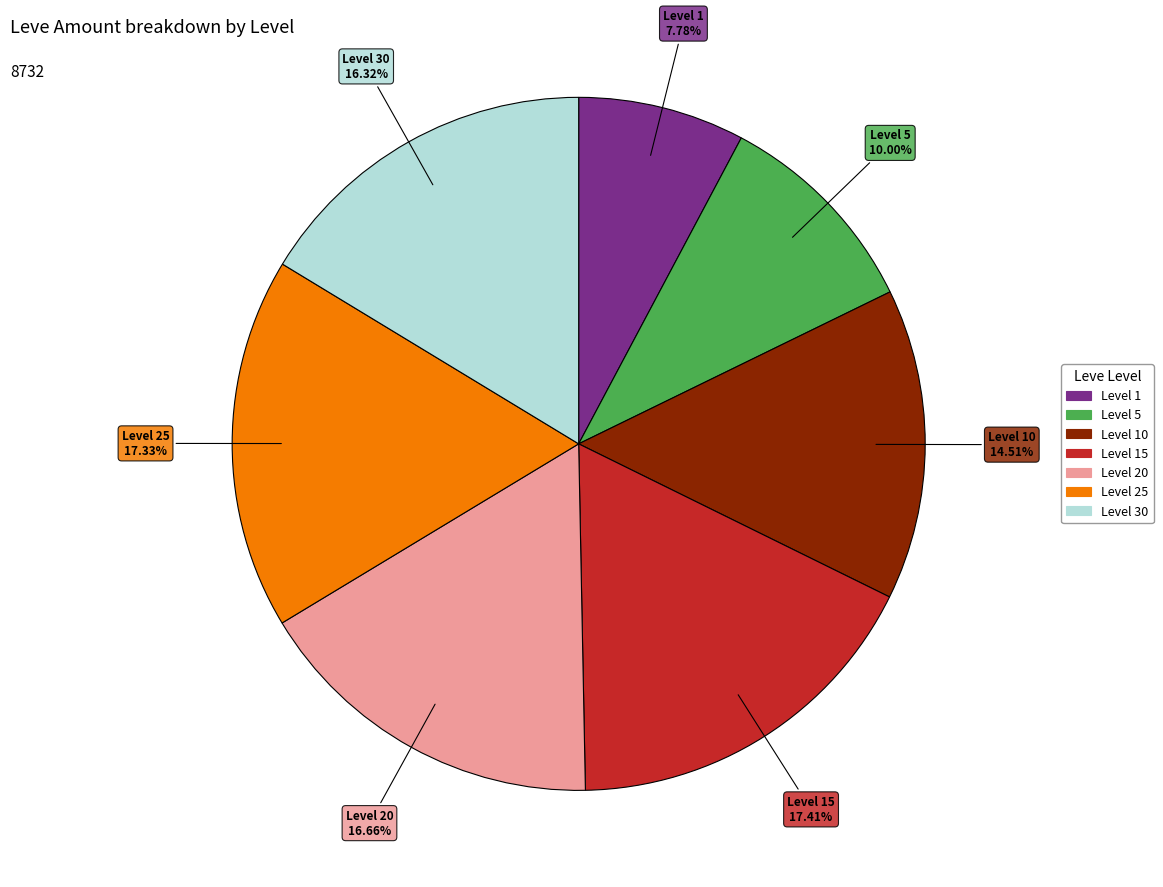

Is there a majority slice in this chart?

No